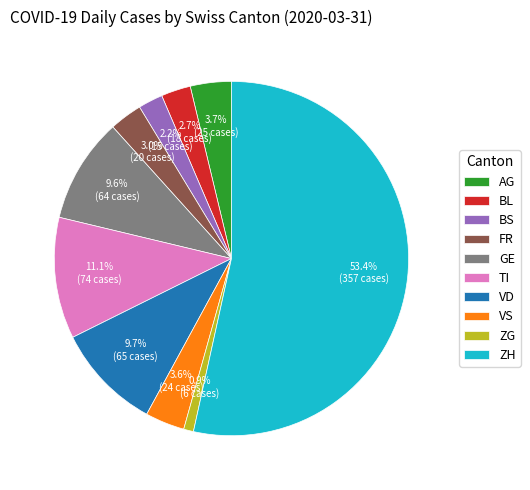

Which slice represents more than half of the pie?

ZH